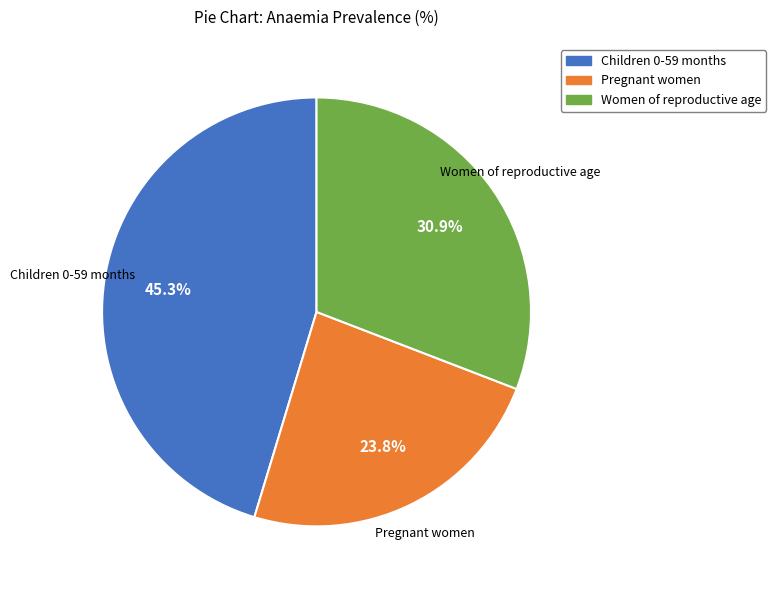

Is Women of reproductive age the majority of the pie?

No